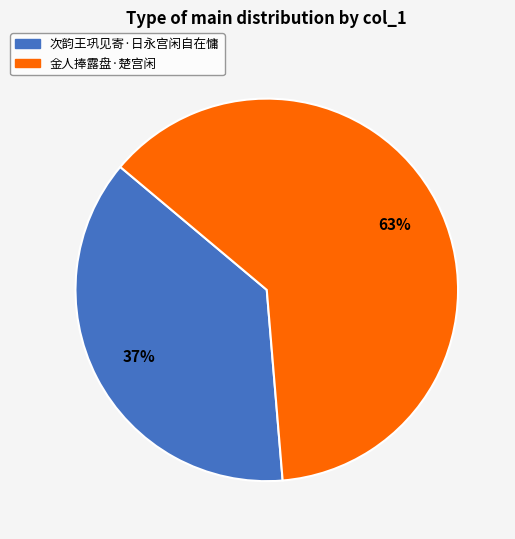

How many slices are in this pie chart?

2